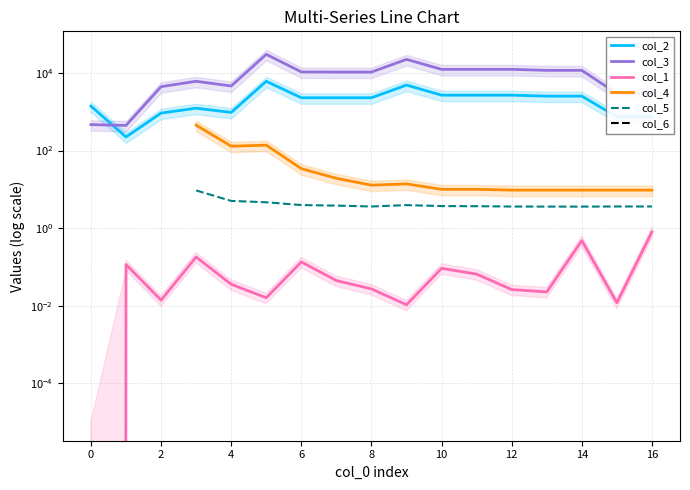

What is the spread (max minus min) of values at 12?

10533.0